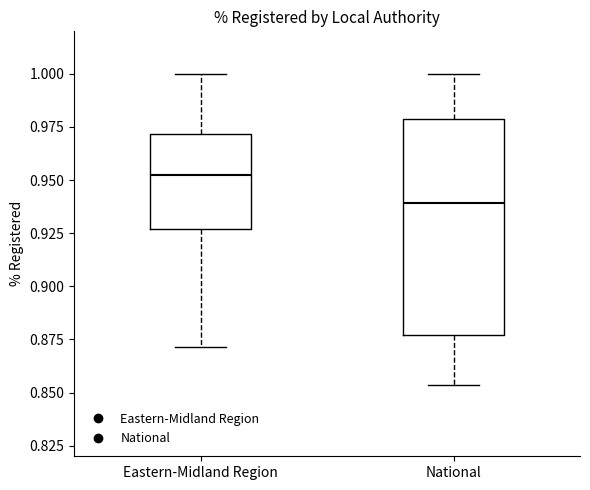

Comparing the boxes themselves (not the whiskers), which one is the tallest?

National